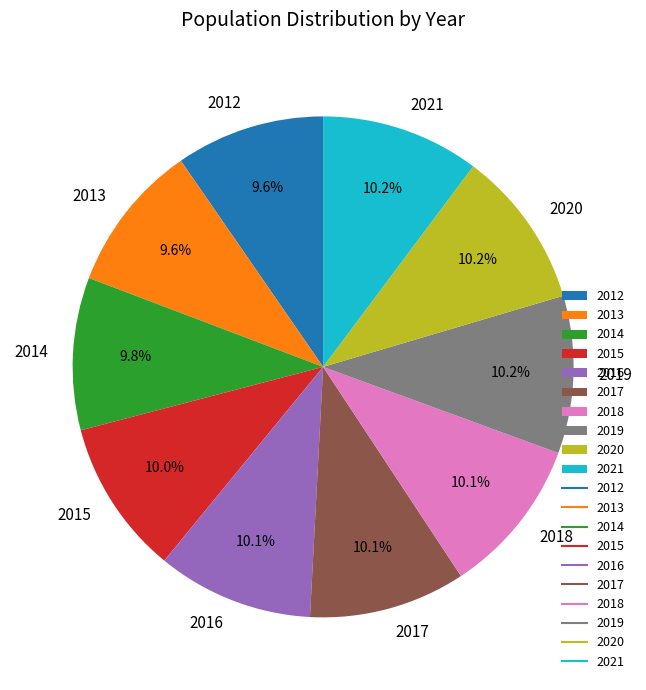

Does 2014 account for over 50% of the chart?

No